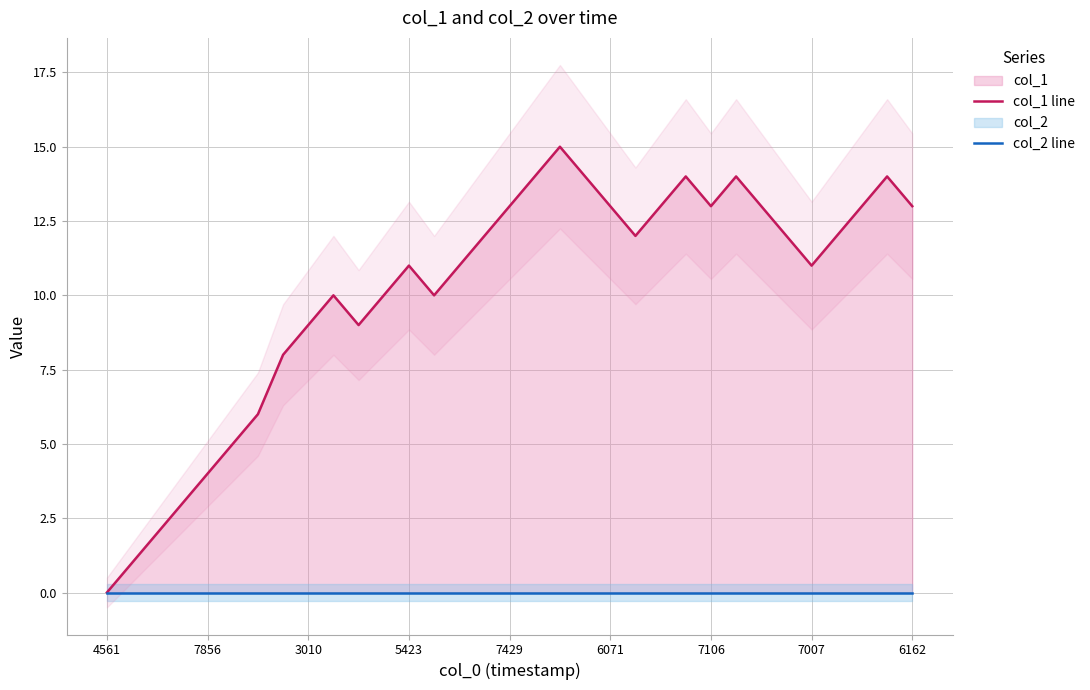

Is it true that col_1 line equals 14 at 31?

True